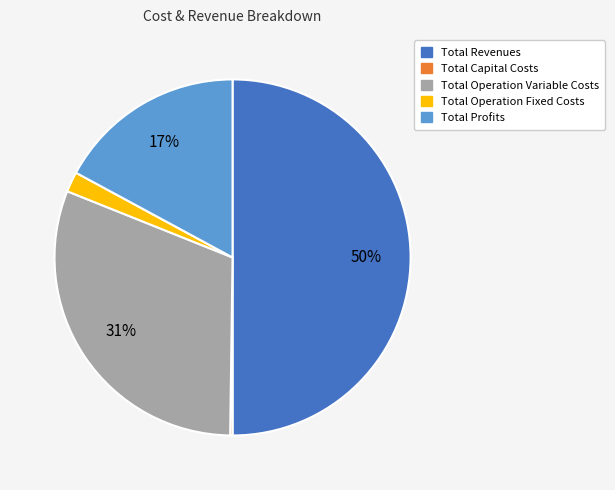

Between Total Revenues and Total Operation Fixed Costs, which is larger?

Total Revenues